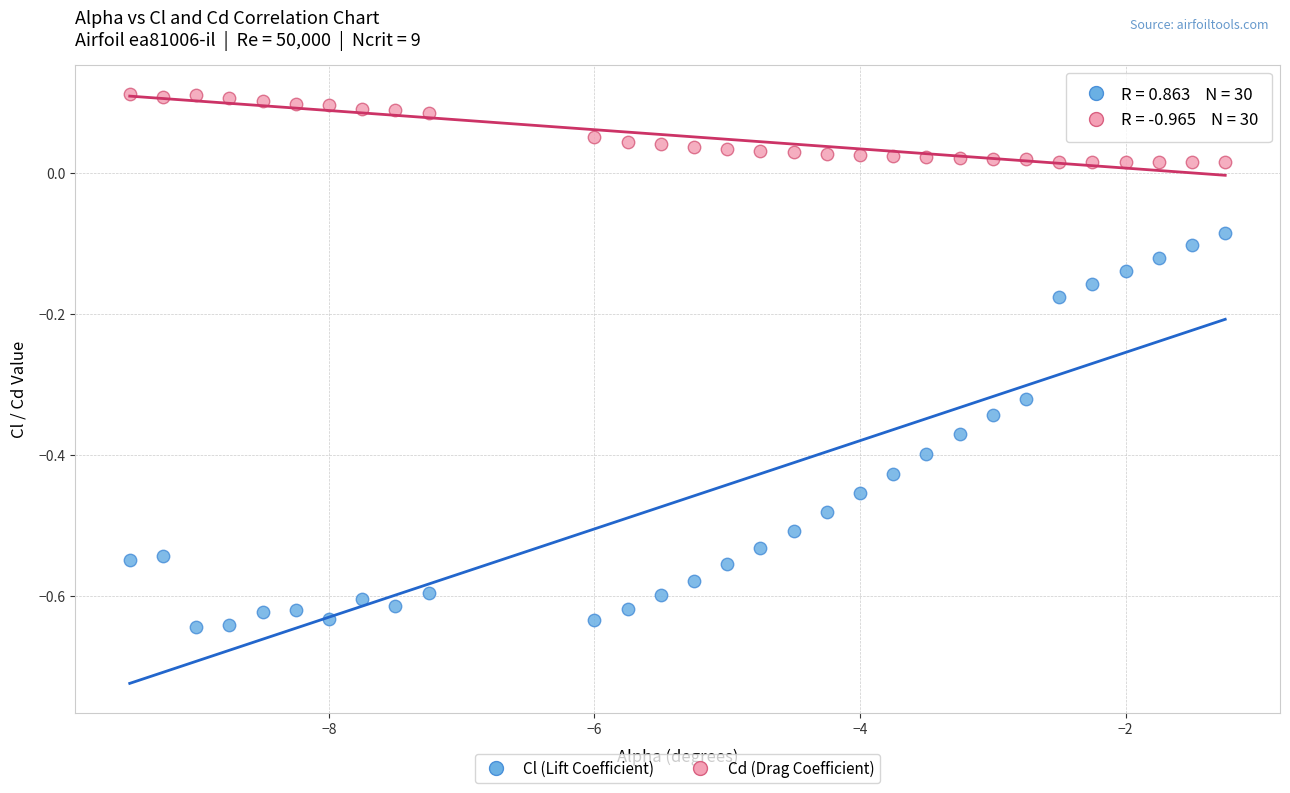

Which series contains the highest Y value?

Cd (Drag Coefficient)